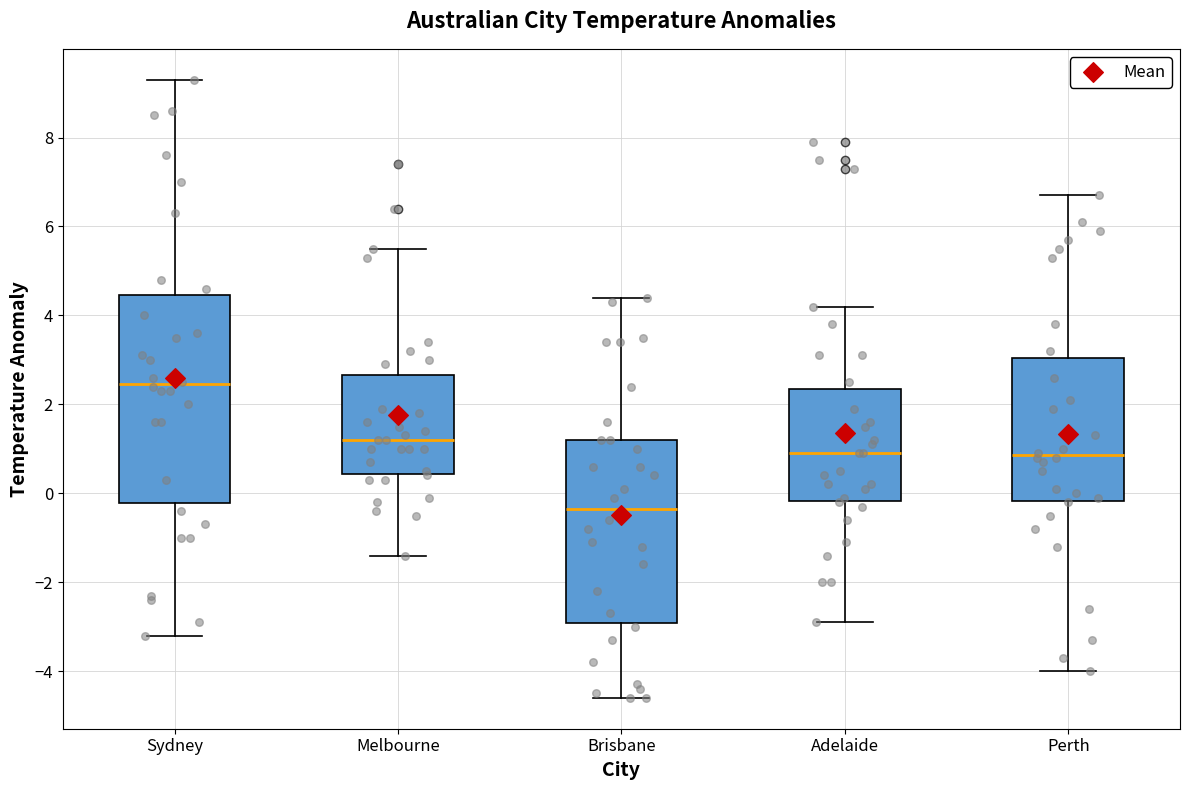

Which box is the tallest, from its lower edge to its upper edge?

Sydney